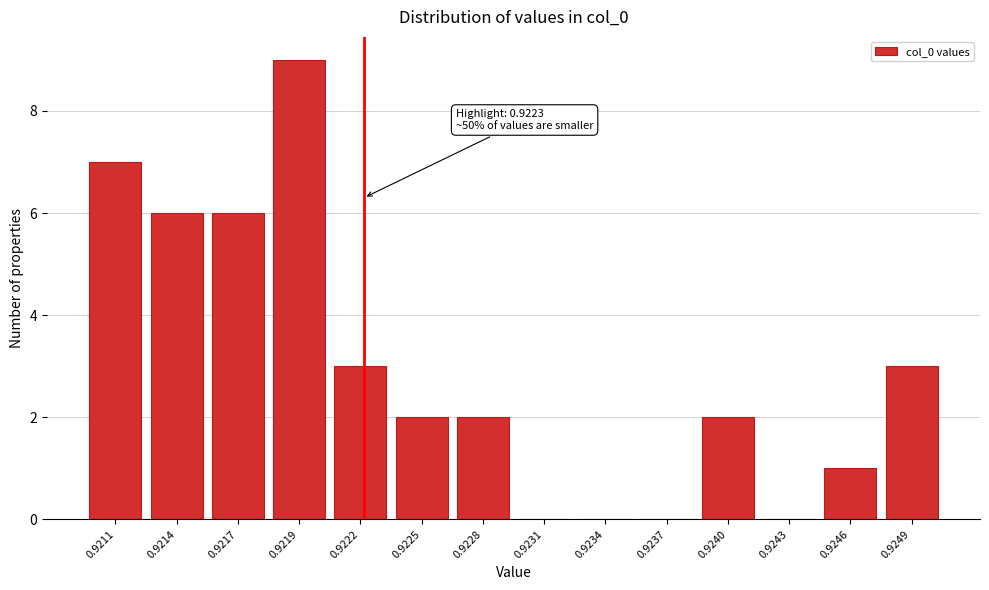

Reading right to left, what are all the values shown in this chart?

0.9249=3	0.9246=1	0.9243=0	0.9240=2	0.9237=0	0.9234=0	0.9231=0	0.9228=2	0.9225=2	0.9222=3	0.9219=9	0.9217=6	0.9214=6	0.9211=7